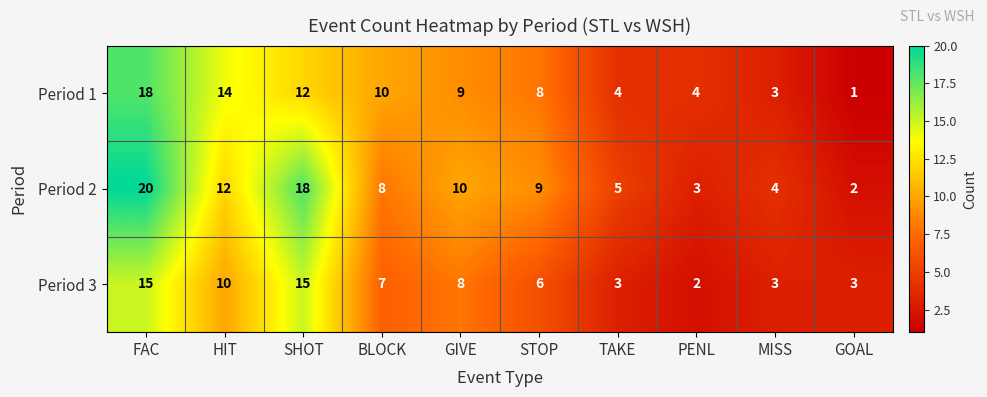

Is it true that Period 2 equals 13 at FAC?

False